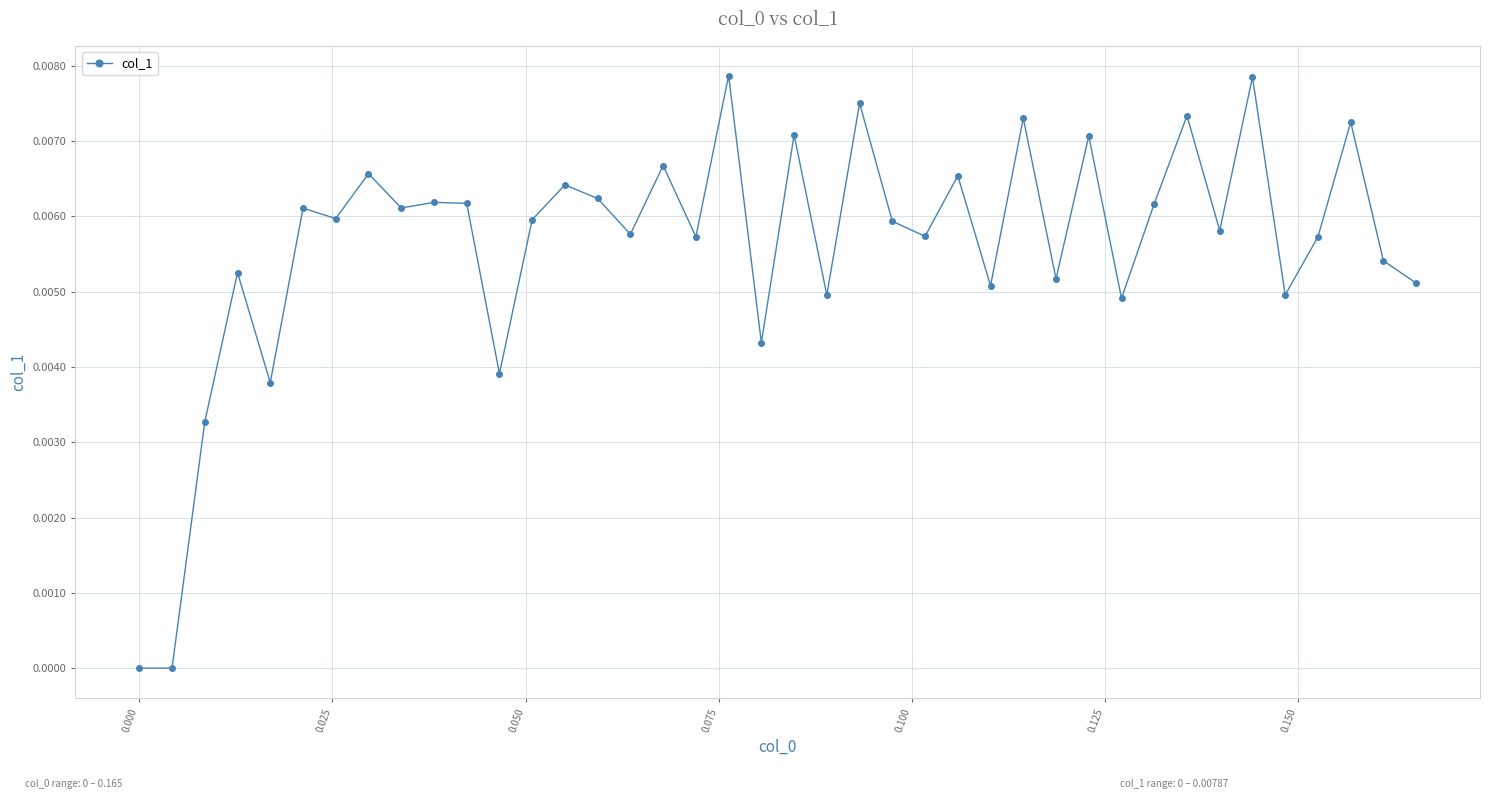

True or false: there are more than 2 points higher than both neighbors.

True